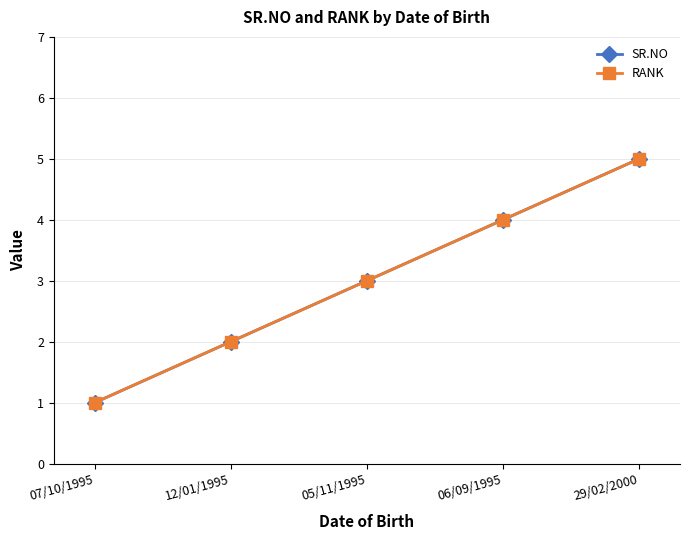

At 06/09/1995, list the series in order from largest to smallest.

SR.NO, RANK